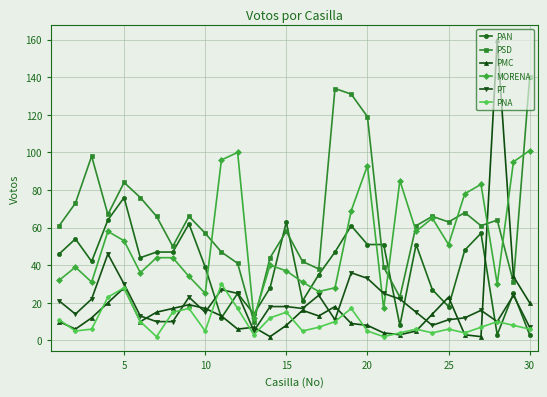

True or false: PNA and PSD intersect in this chart.

False